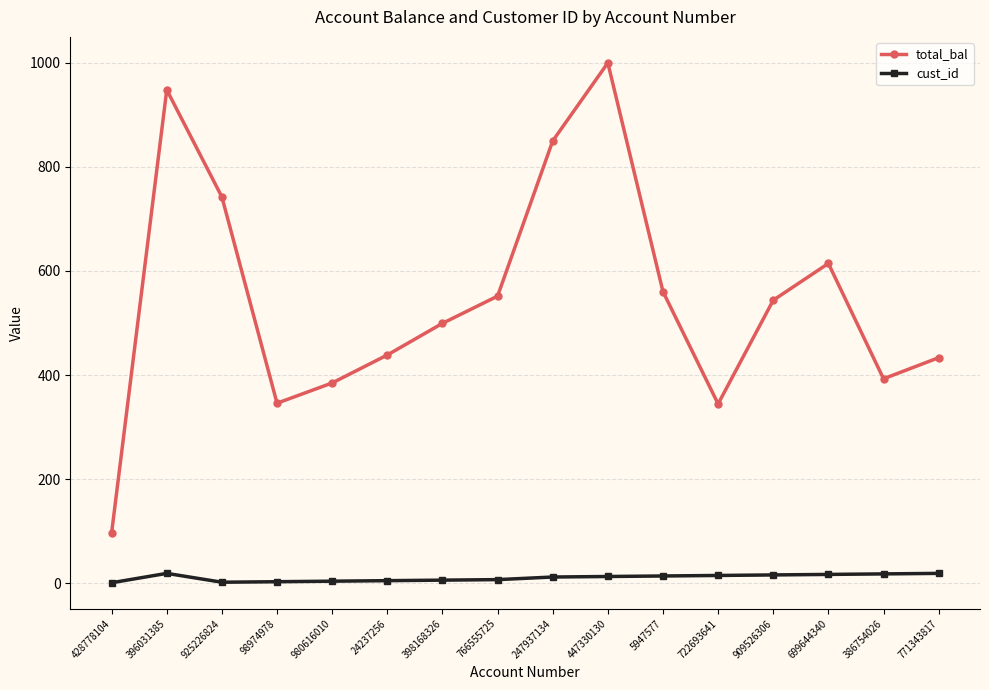

The value of total_bal at 722693641 is 604.8. True or false?

False